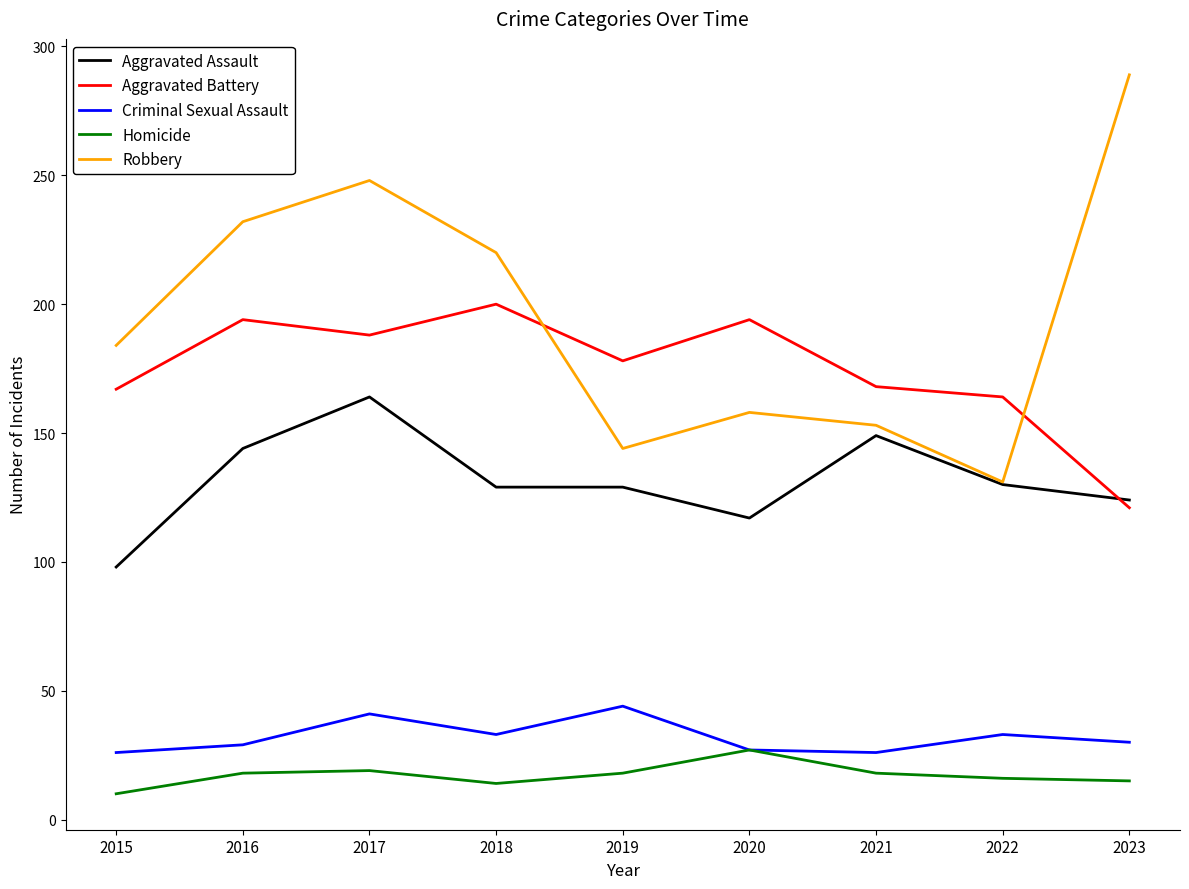

Is the value of Aggravated Battery at 2015 greater than the value of Robbery at 2020?

Yes